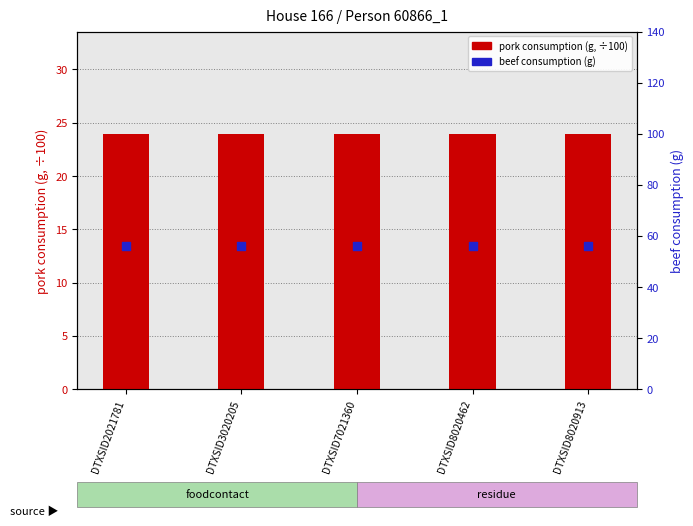

At how many categories does at least one series exceed 47?

5